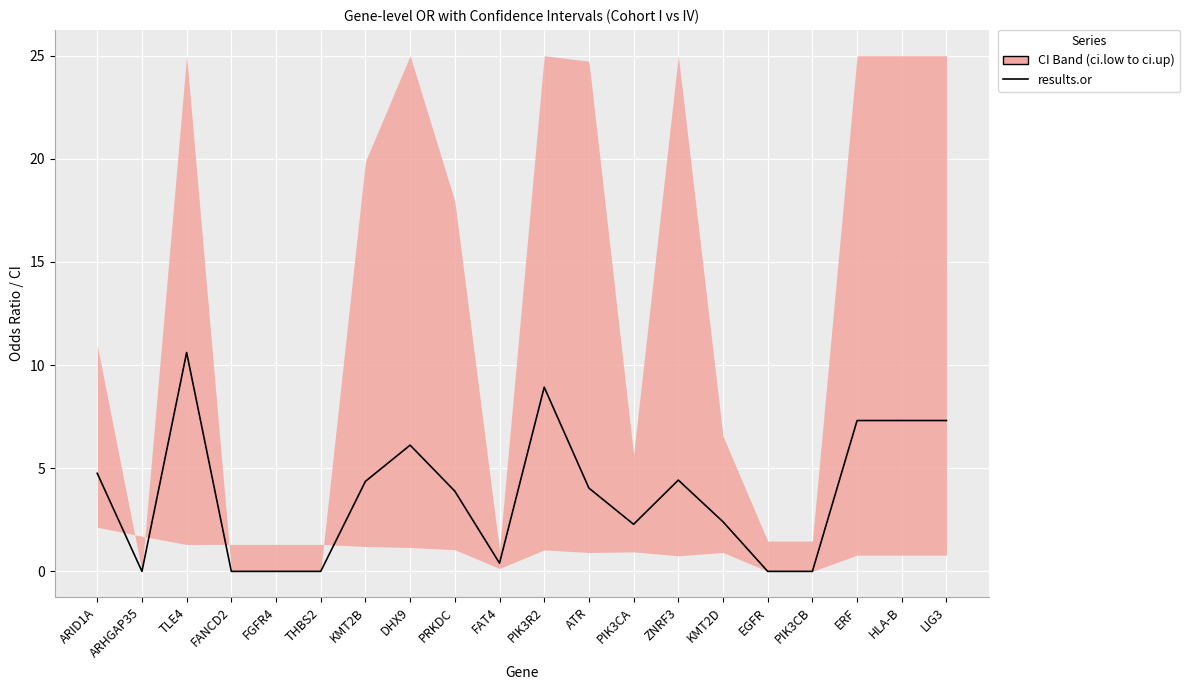

True or false: there are more than 1 points higher than both neighbors.

True